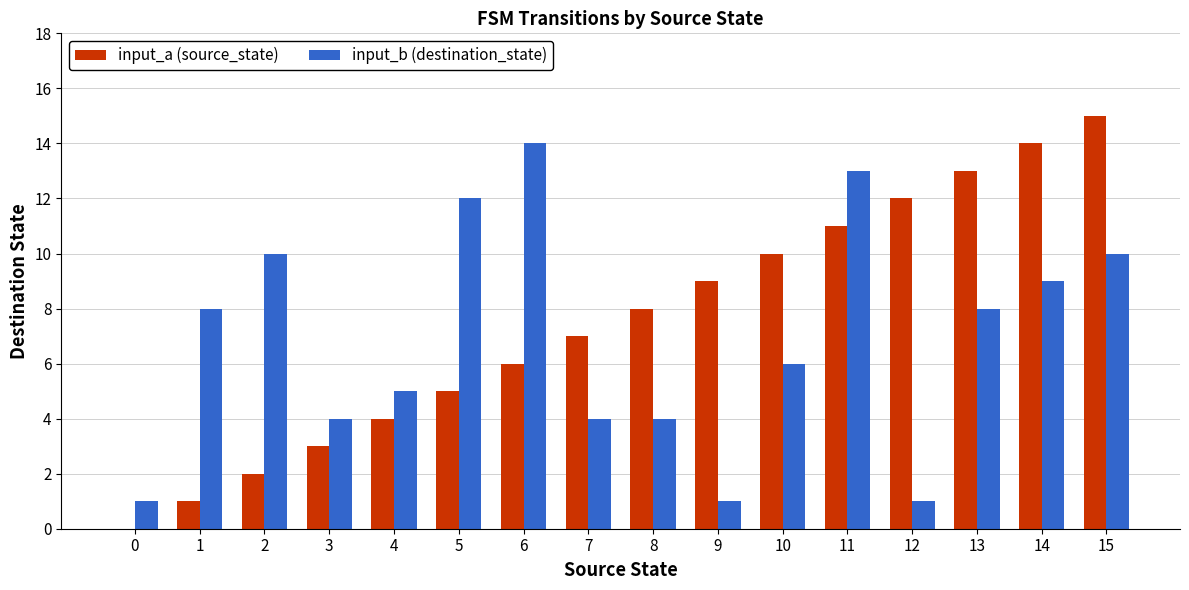

What are all the series names shown in the legend?

input_a (source_state), input_b (destination_state)